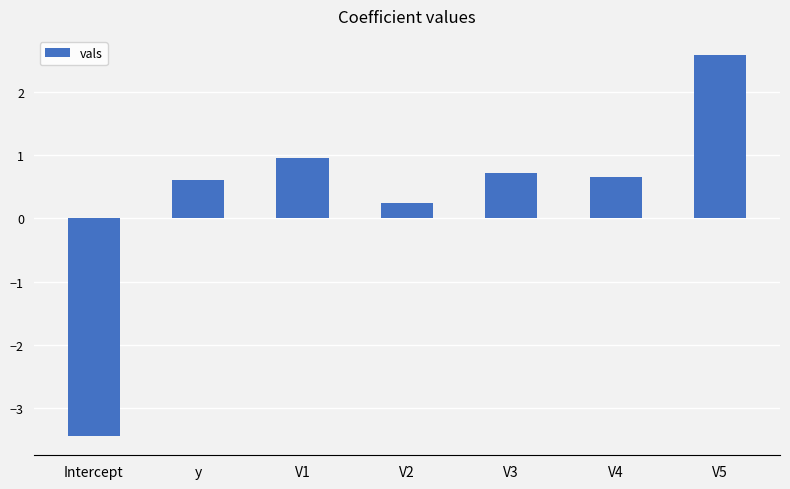

Where is the data nearest to the value 0?

V2